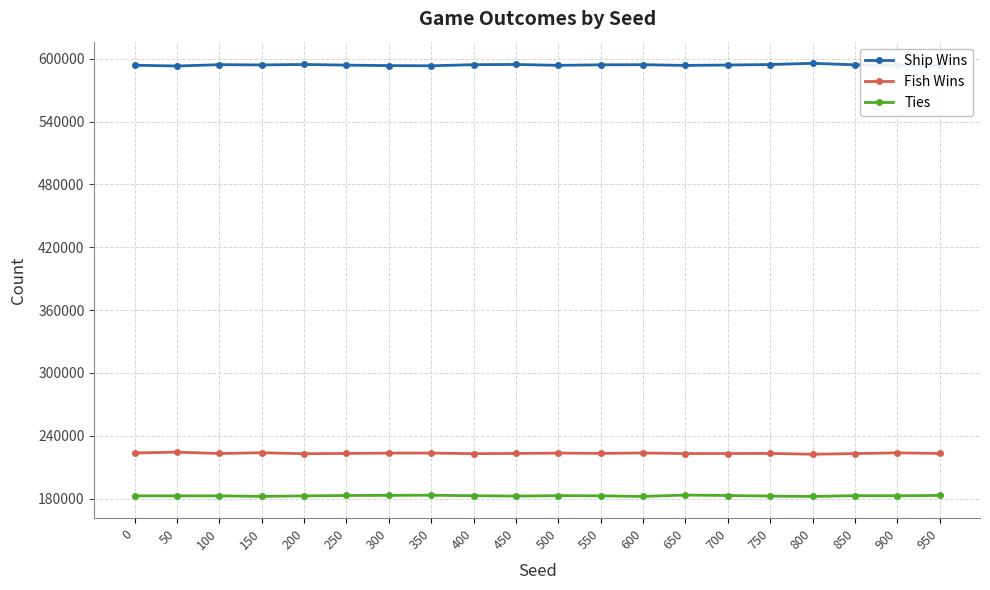

True or false: Ship Wins has more than 2 interior local peaks.

True